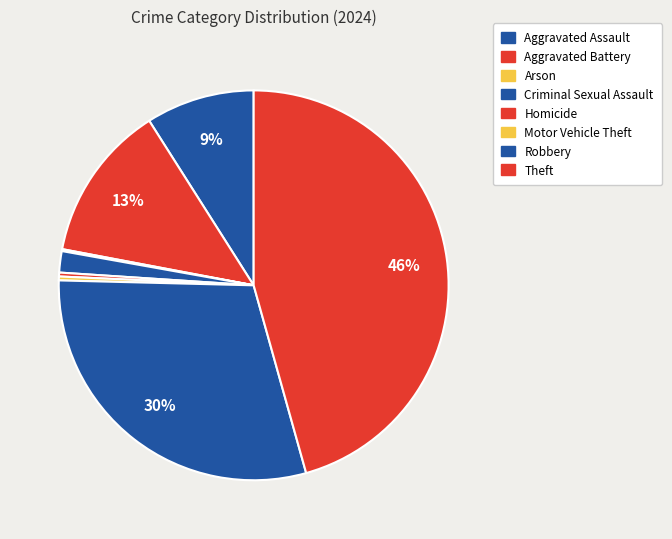

To the nearest percent, what is the average slice percentage?

12%